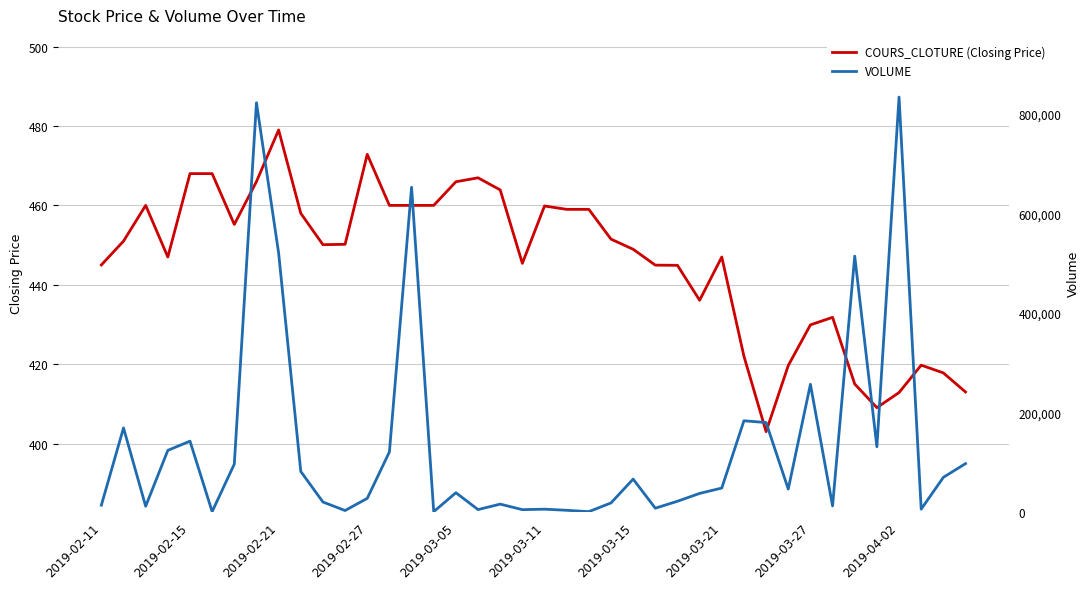

Is this an area chart (filled region under the line)?

No